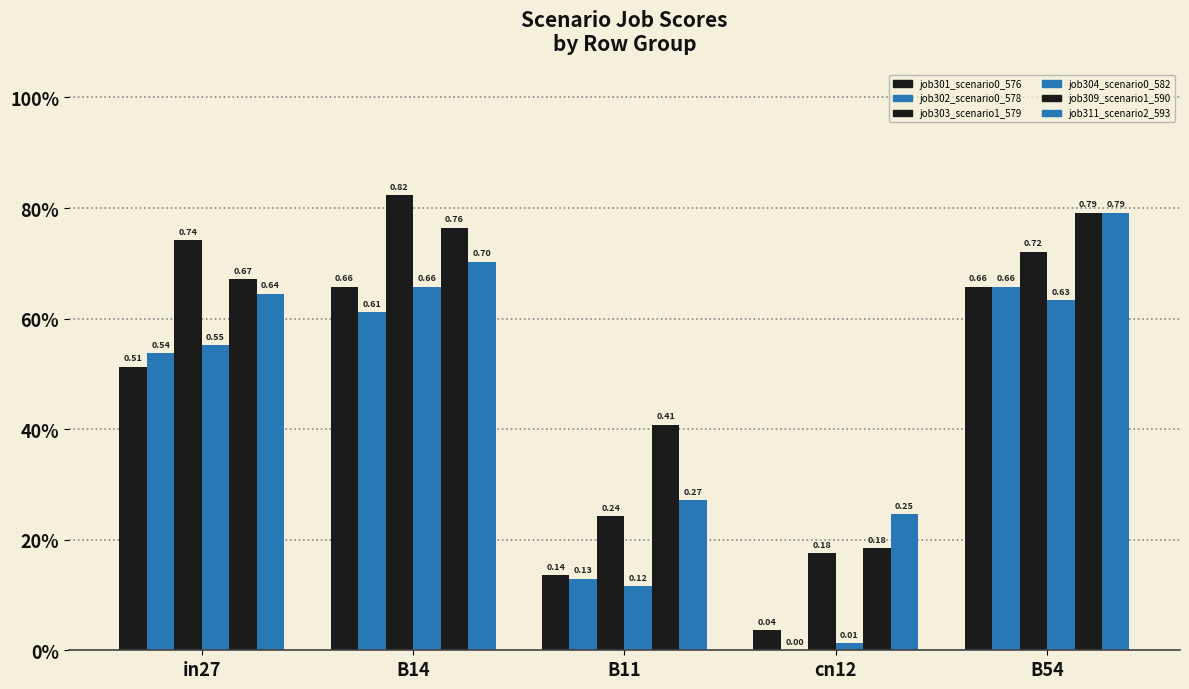

What is the label of the 1st bar from the left?

in27